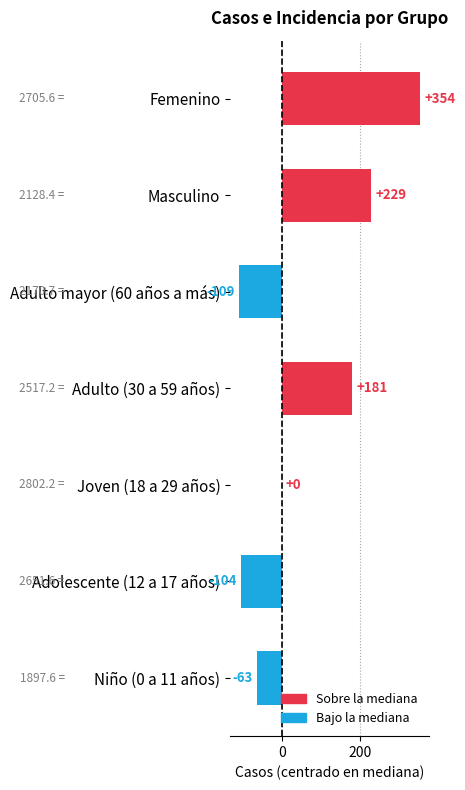

What value does the data have at Adulto mayor (60 años a más), to the nearest 5?

-110